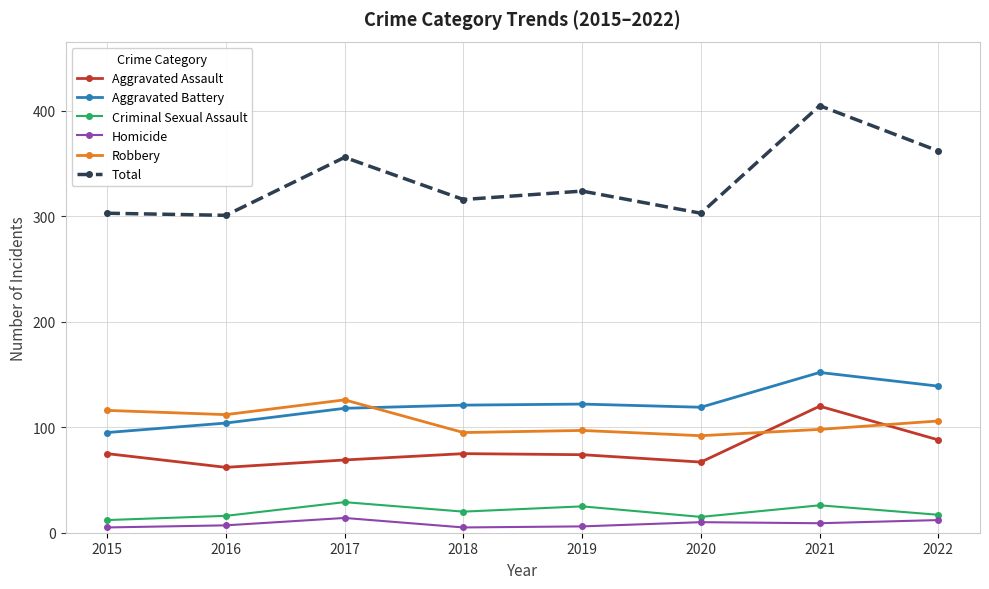

What is the difference between the Homicide values at 2019 and 2020?

4